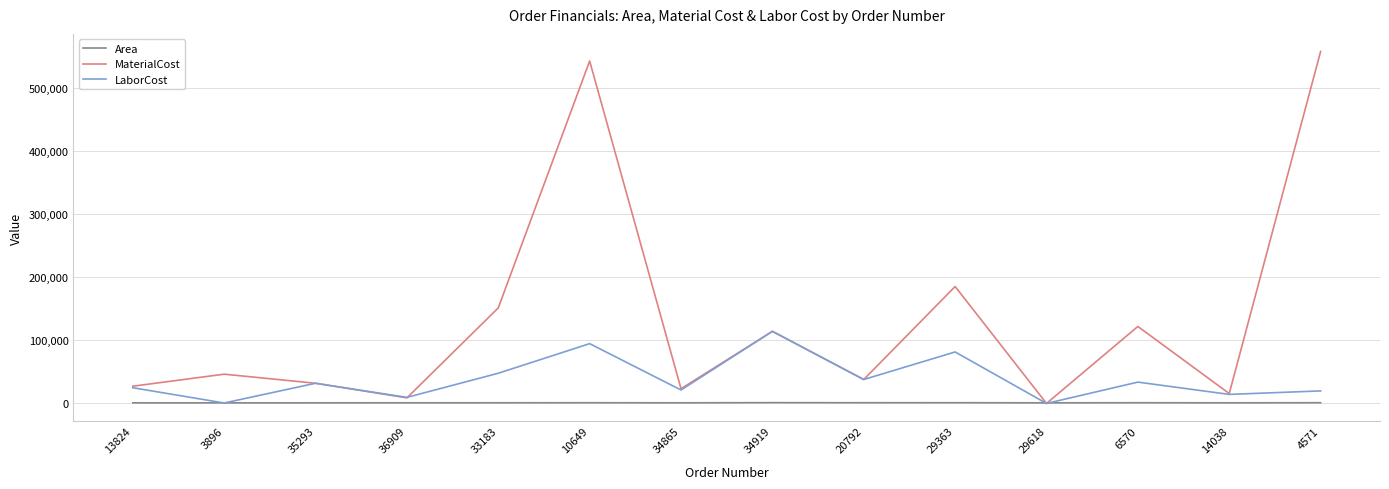

What is the difference between the second highest and second lowest values in the Area series?

202.0